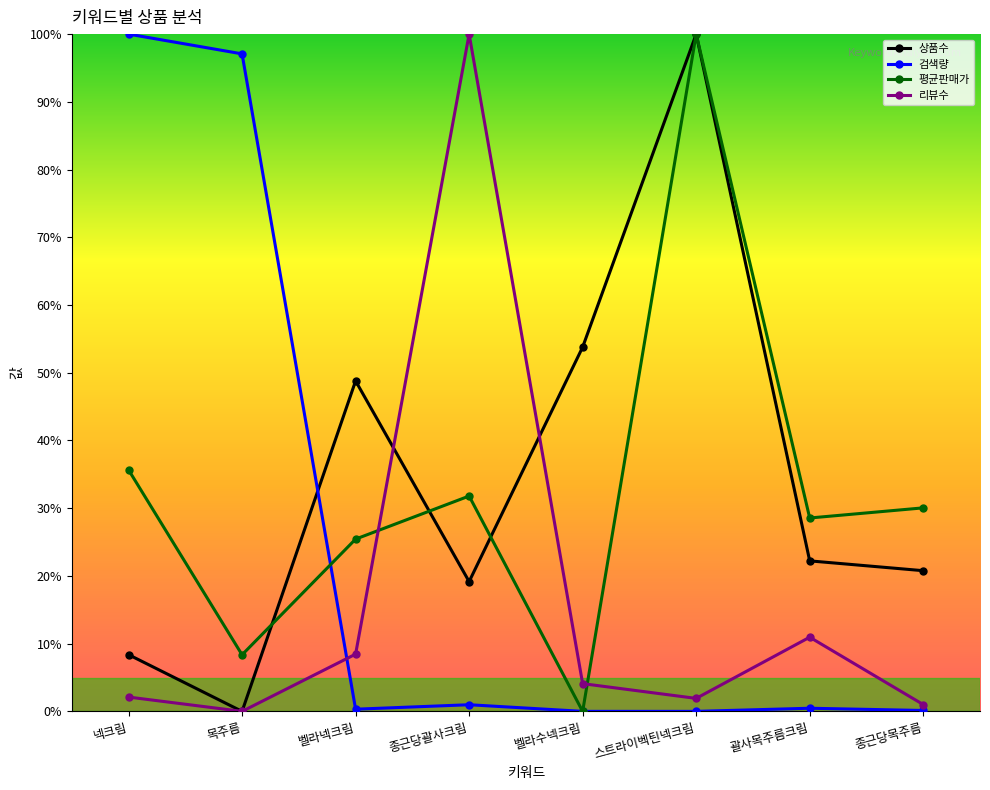

How many values in the 상품수 series exceed 22?

4